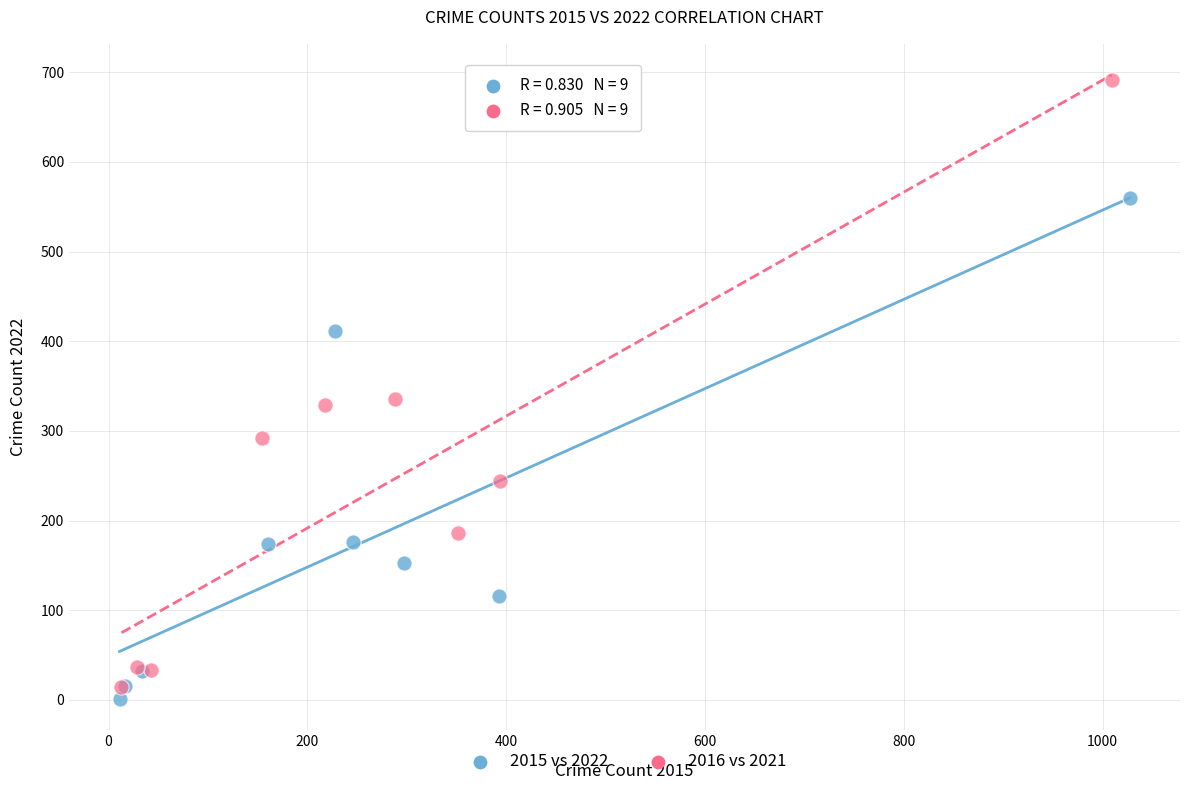

What are all the series names shown in the legend?

2015 vs 2022, 2016 vs 2021